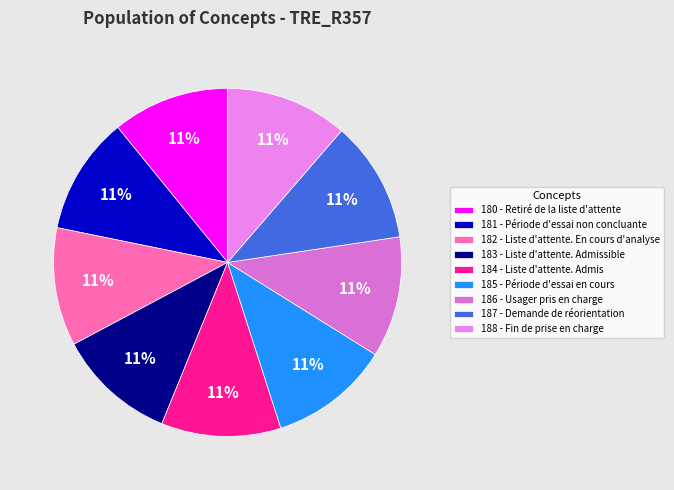

Rank the categories by value from lowest to highest.

180 - Retiré de la liste d'attente, 181 - Période d'essai non concluante, 182 - Liste d'attente. En cours d'analyse, 183 - Liste d'attente. Admissible, 184 - Liste d'attente. Admis, 185 - Période d'essai en cours, 186 - Usager pris en charge, 187 - Demande de réorientation, 188 - Fin de prise en charge